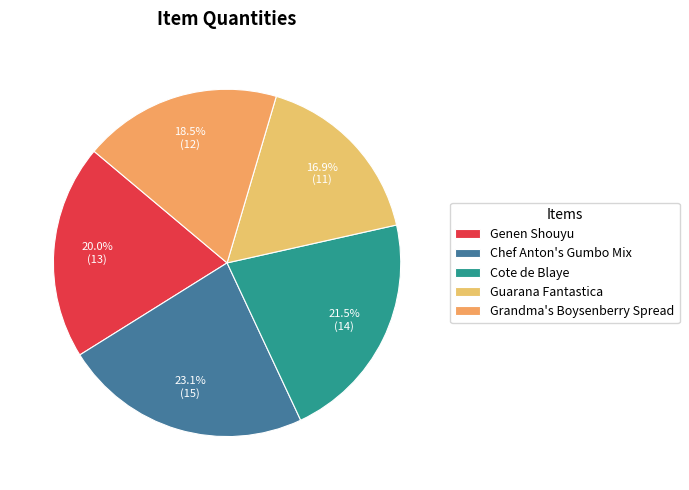

To the nearest percent, what percentage of the pie is Genen Shouyu?

20%